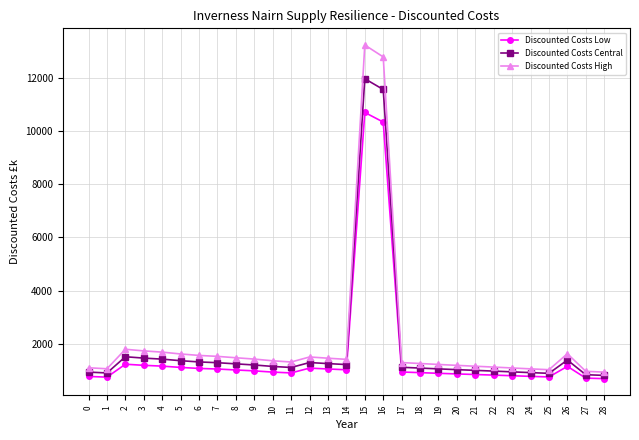

What is the total value across all series at 13?

3738.1